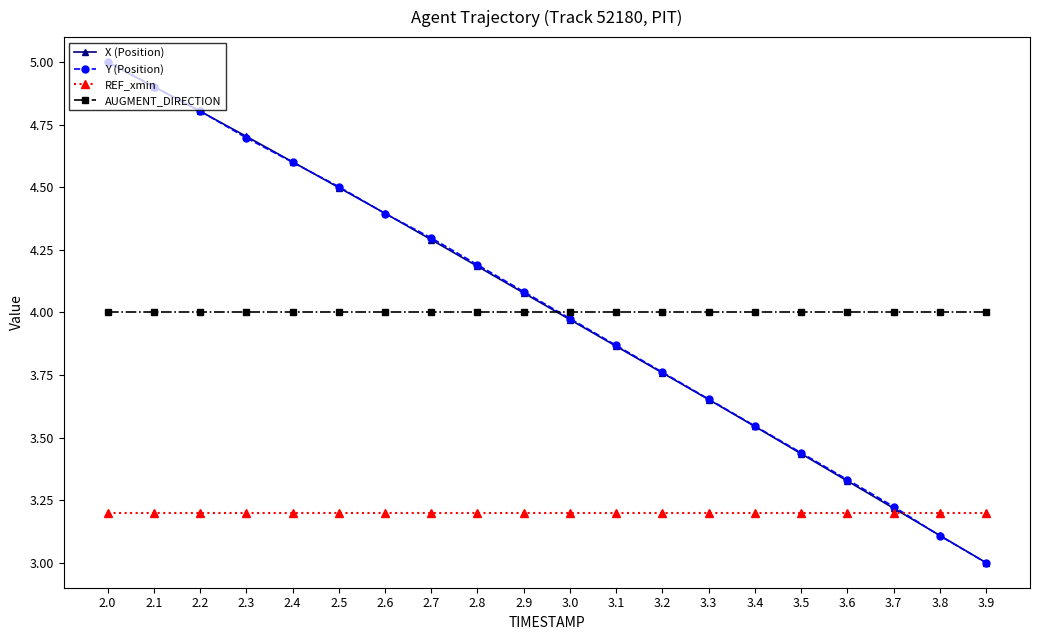

Count the number of data series in this chart.

4